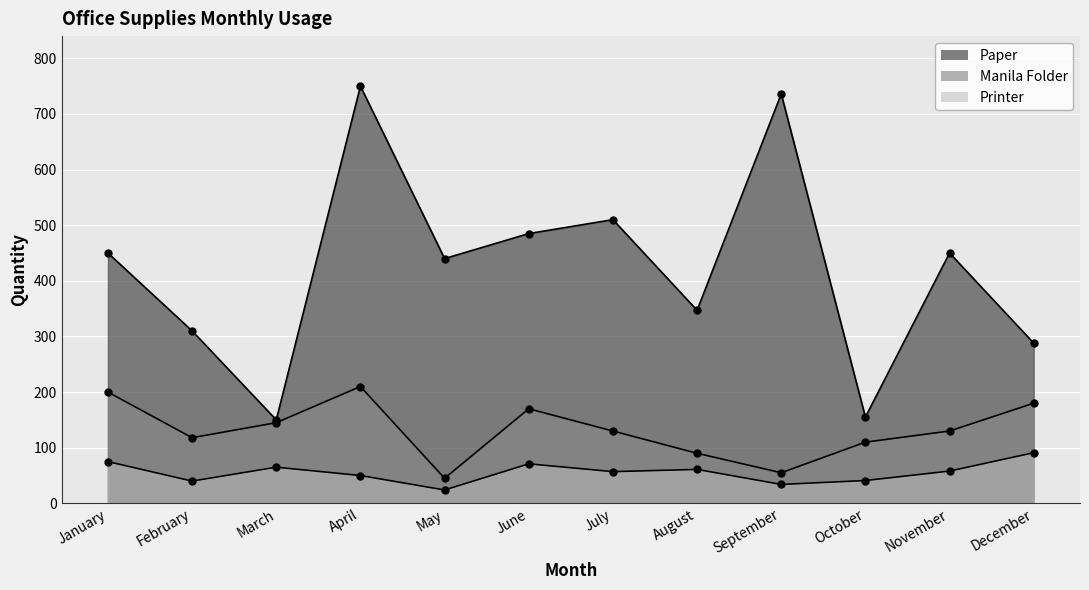

Where is the first local maximum for Manila Folder?

April